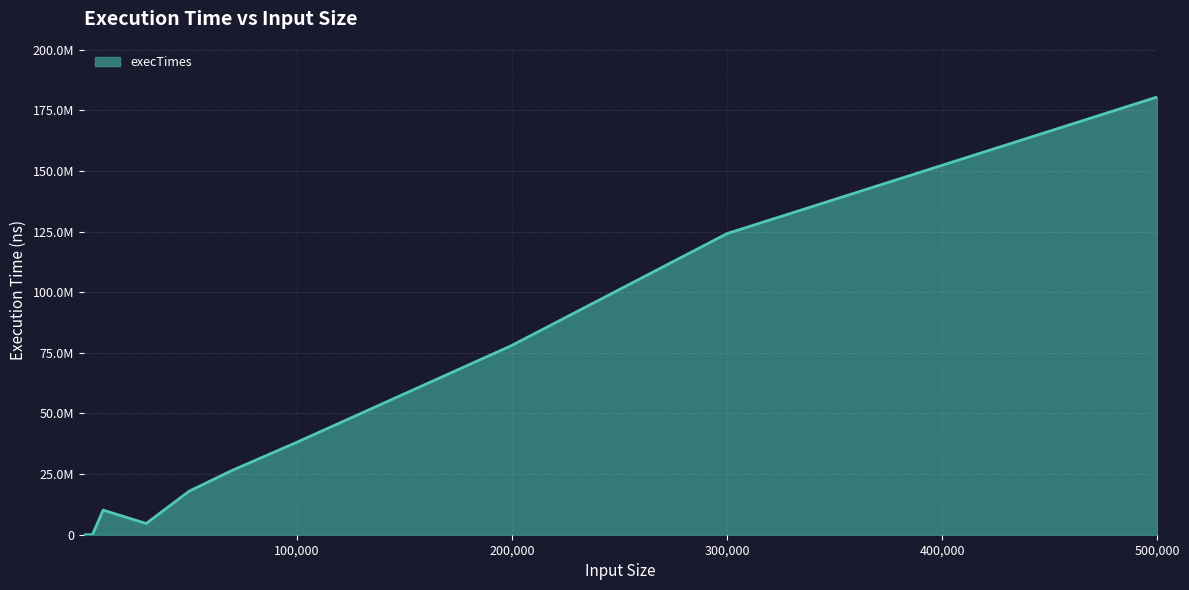

How many points are higher than both their immediate neighbors (excluding endpoints)?

1